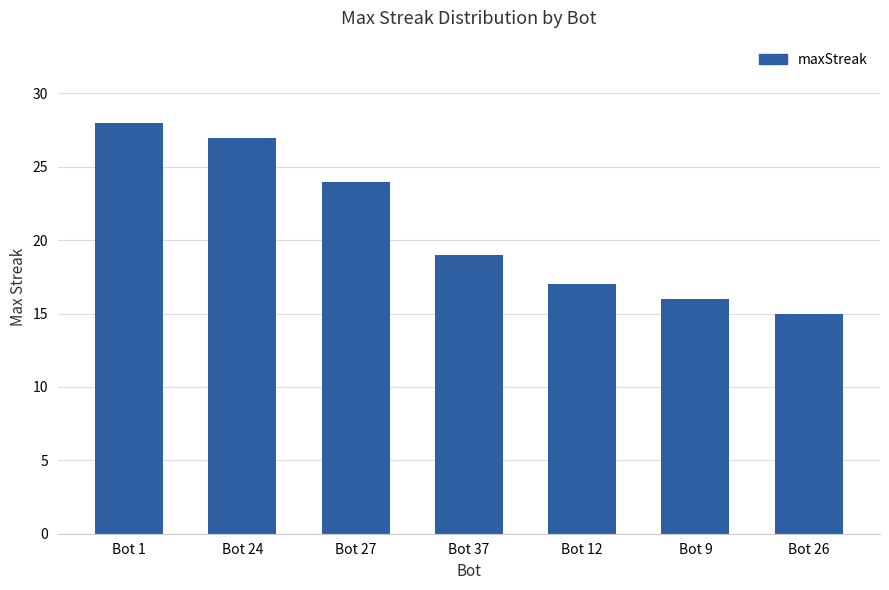

Is it true that the value at Bot 9 is 24?

False